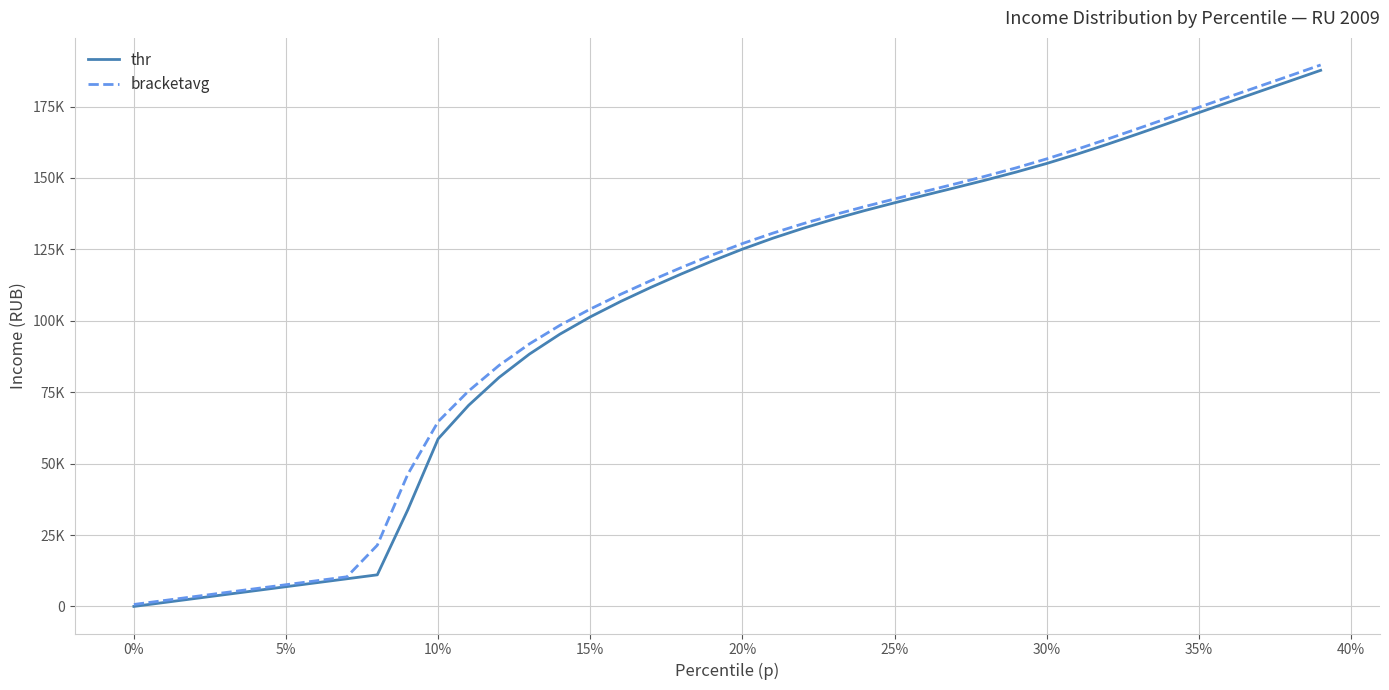

What are all the series names shown in the legend?

thr, bracketavg